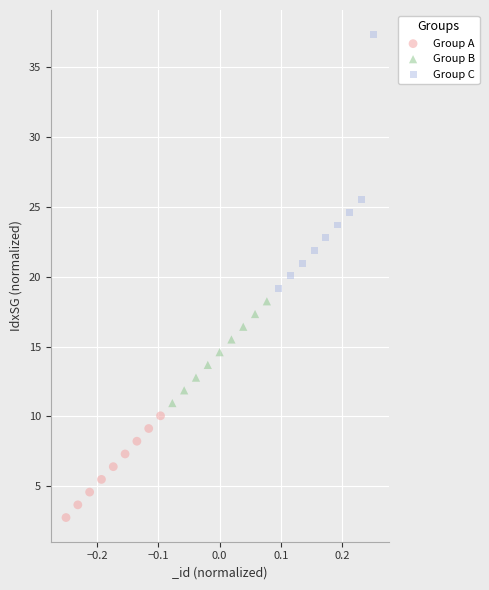

Which series has the widest spread of Y values?

Group C